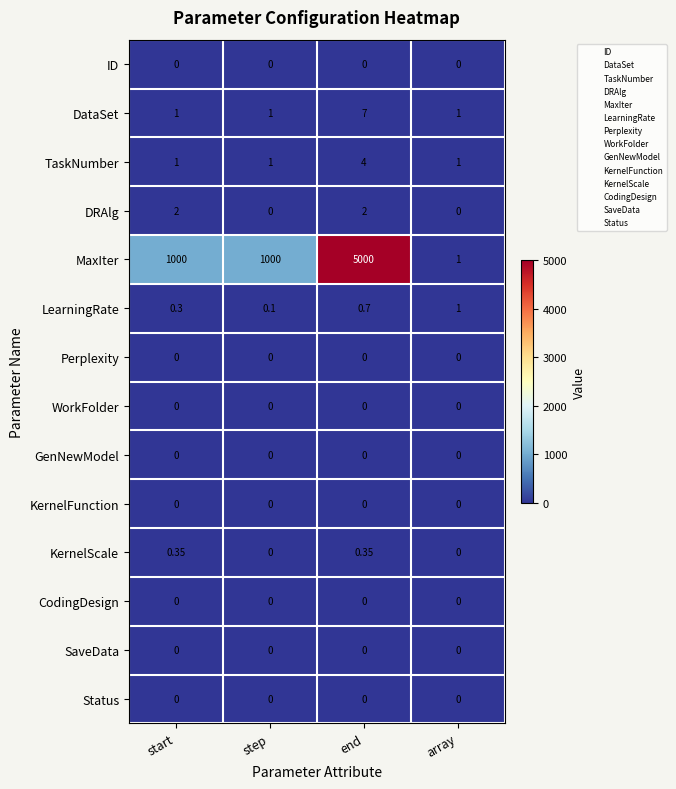

Which series has the widest spread of values?

MaxIter